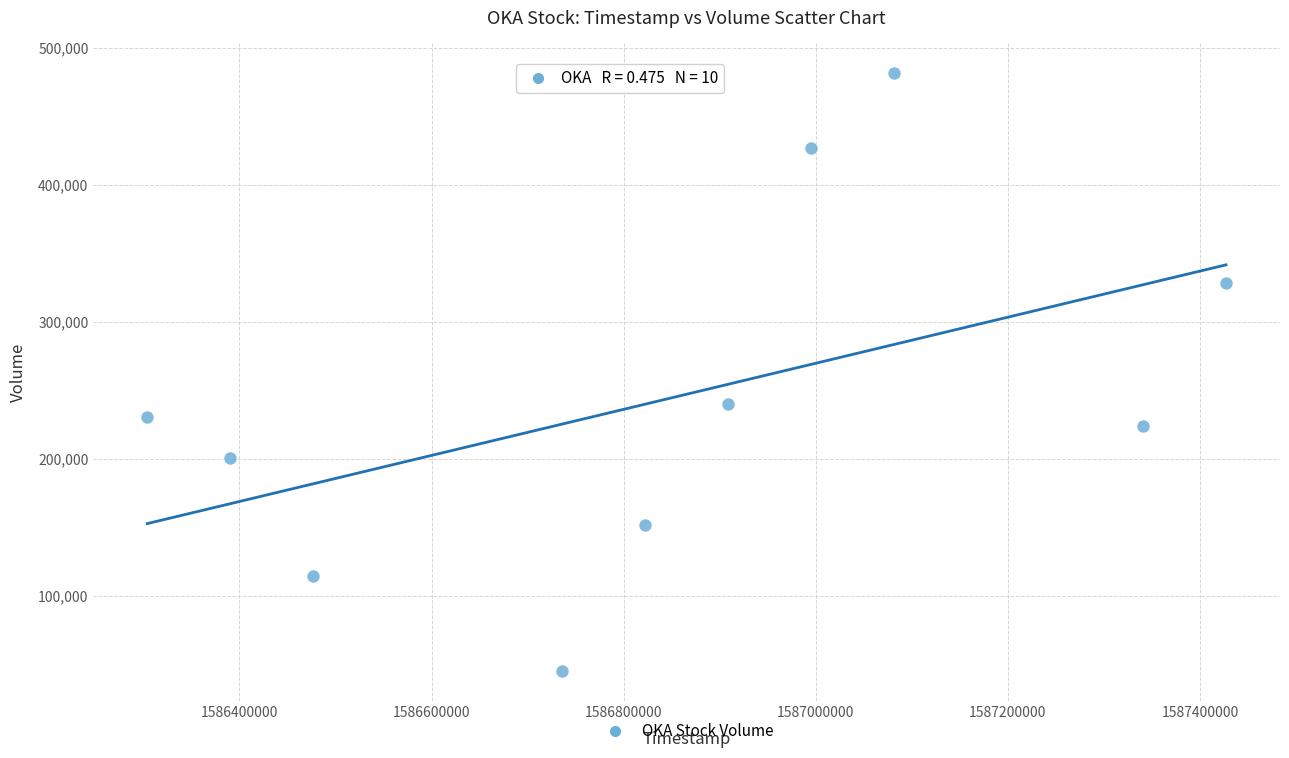

What Y value in the scatter plot is closest to 263400?

240000